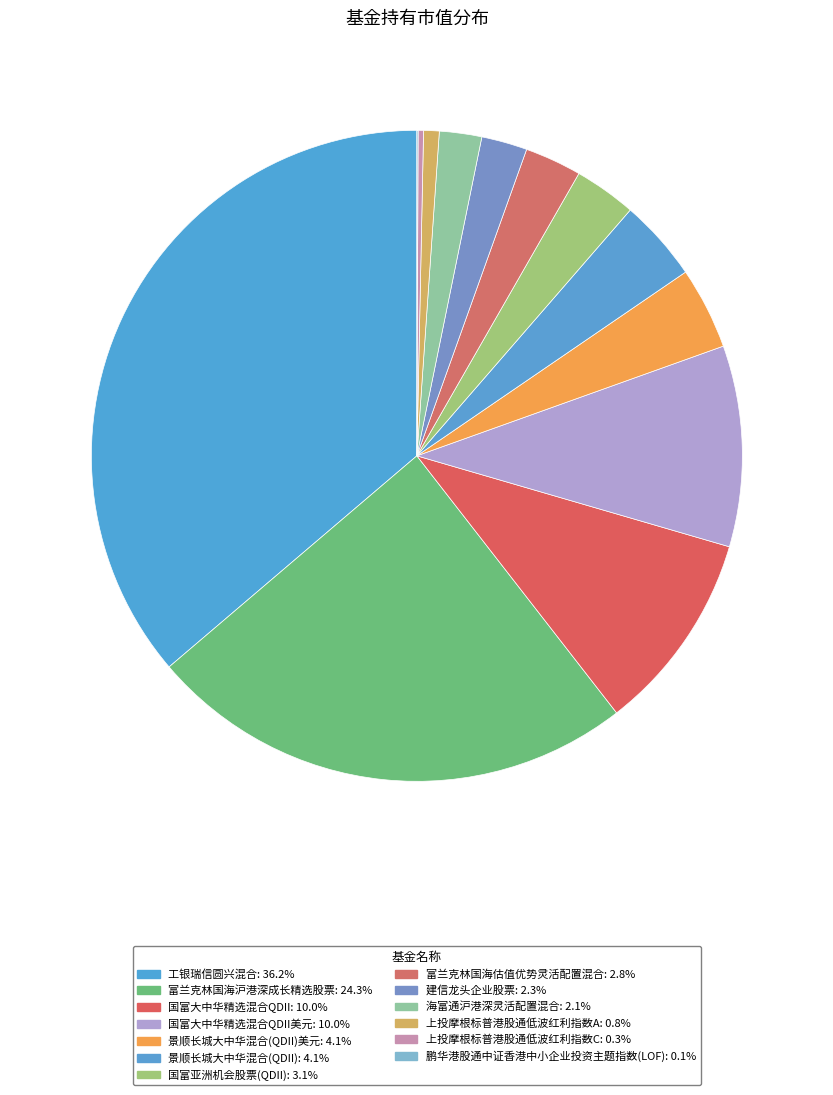

Does any single category account for the majority?

No